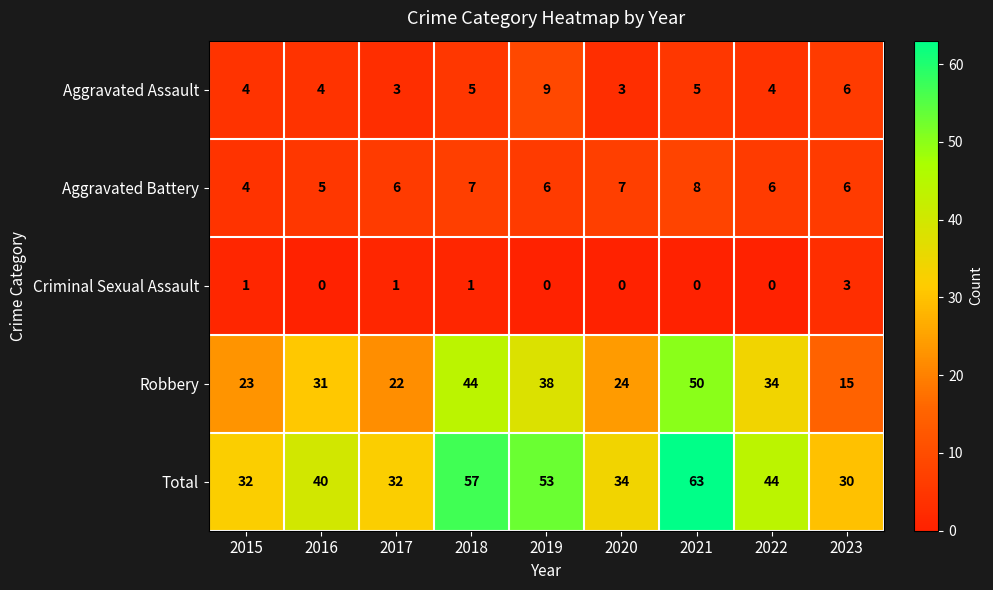

What is the average value of the Aggravated Battery series?

6